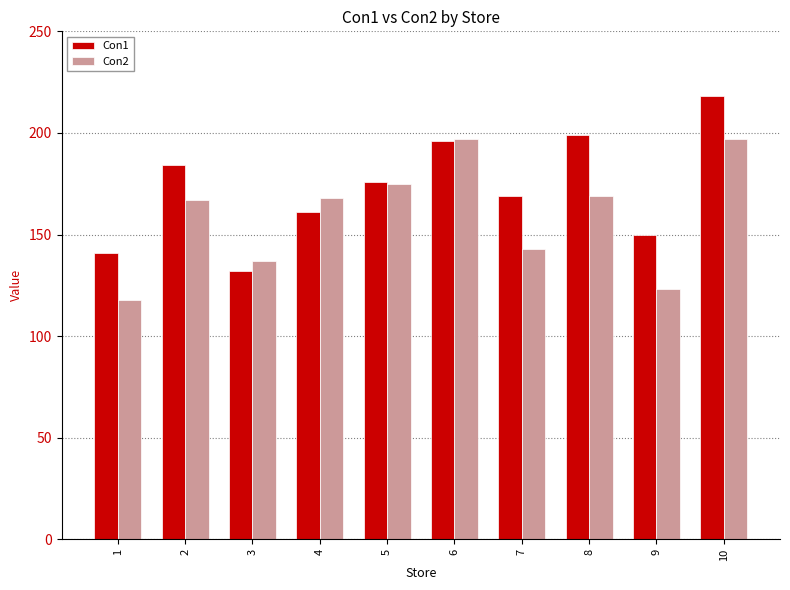

What is the minimum value shown in the chart?

118